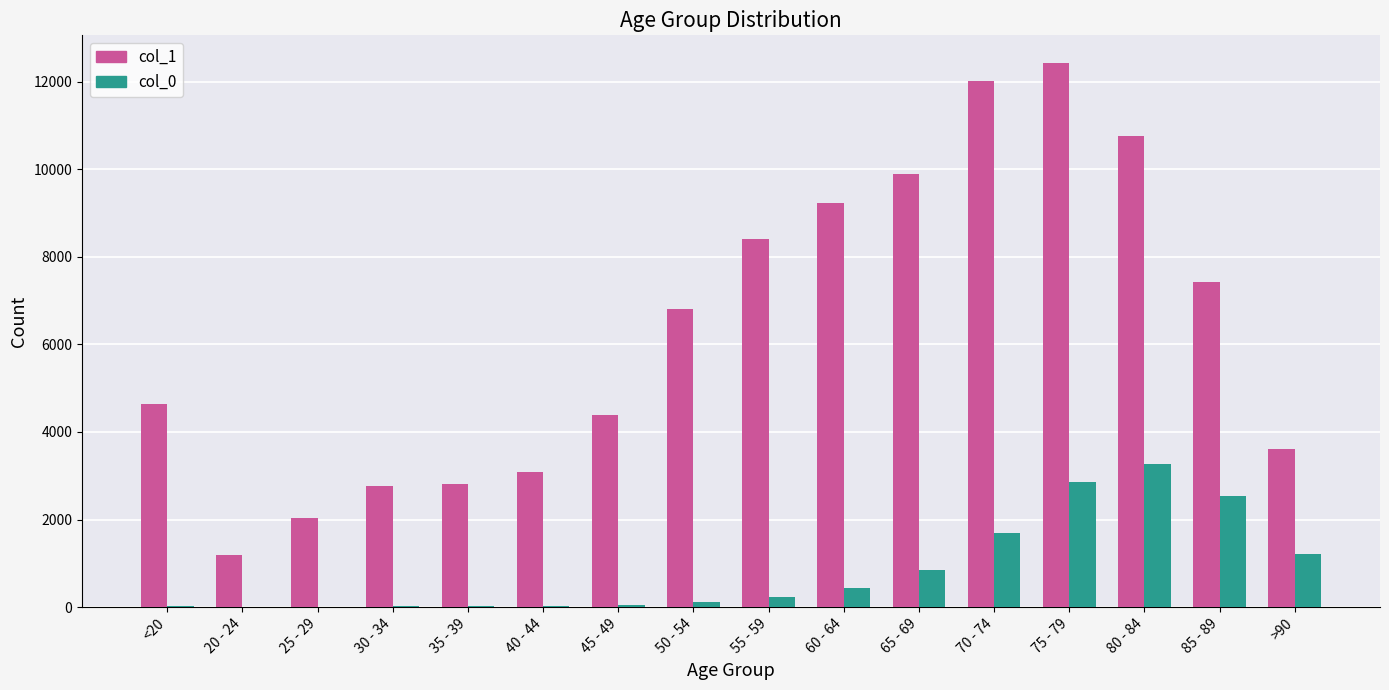

Which series changed the most between 70 - 74 and 75 - 79?

col_0